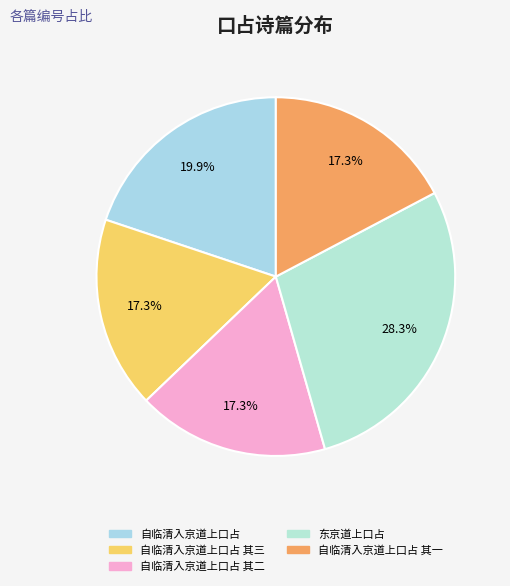

Rank the categories by value from lowest to highest.

自临清入京道上口占 其一, 自临清入京道上口占 其二, 自临清入京道上口占 其三, 自临清入京道上口占, 东京道上口占